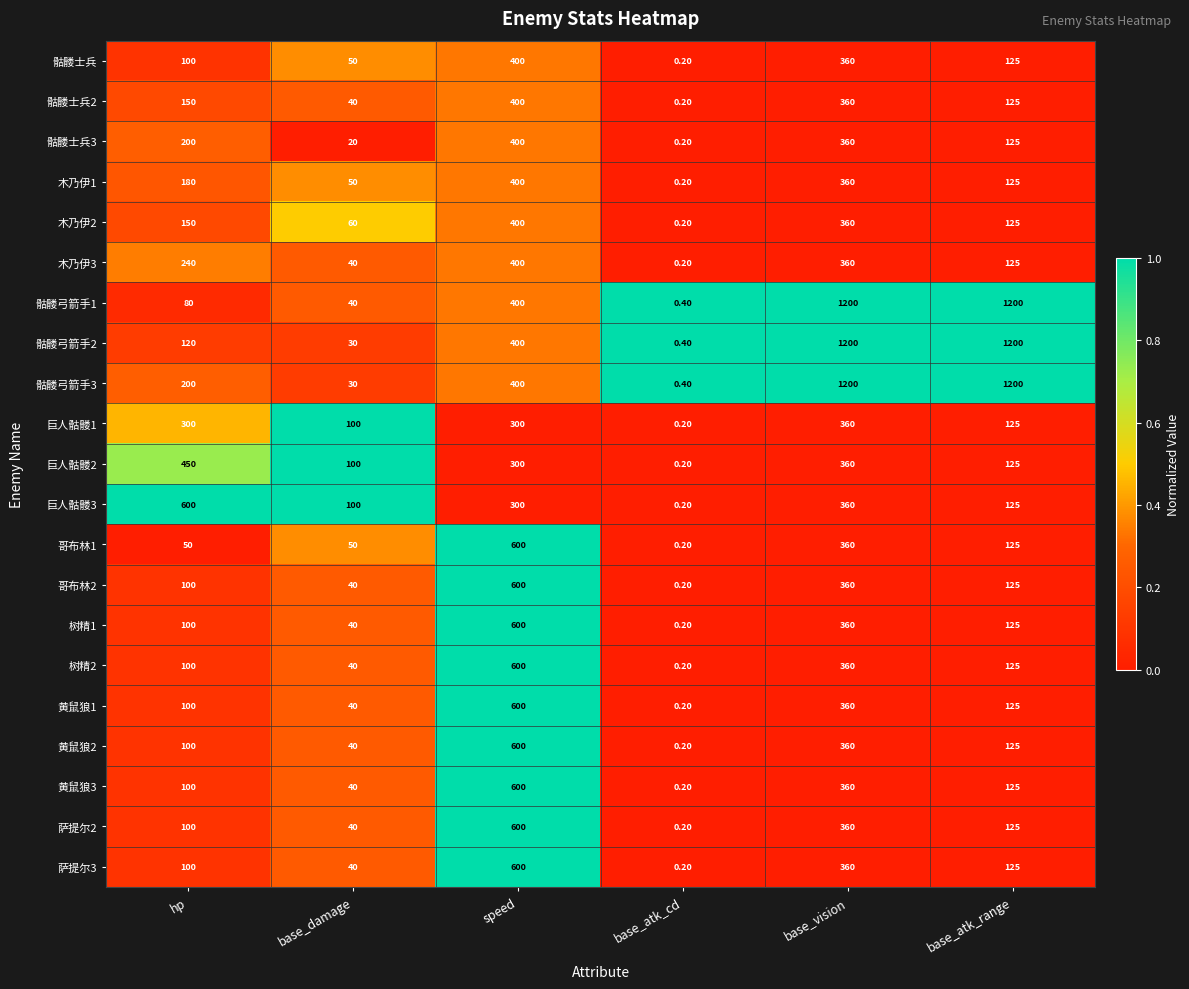

Which series has the largest total across all categories?

骷髅弓箭手3